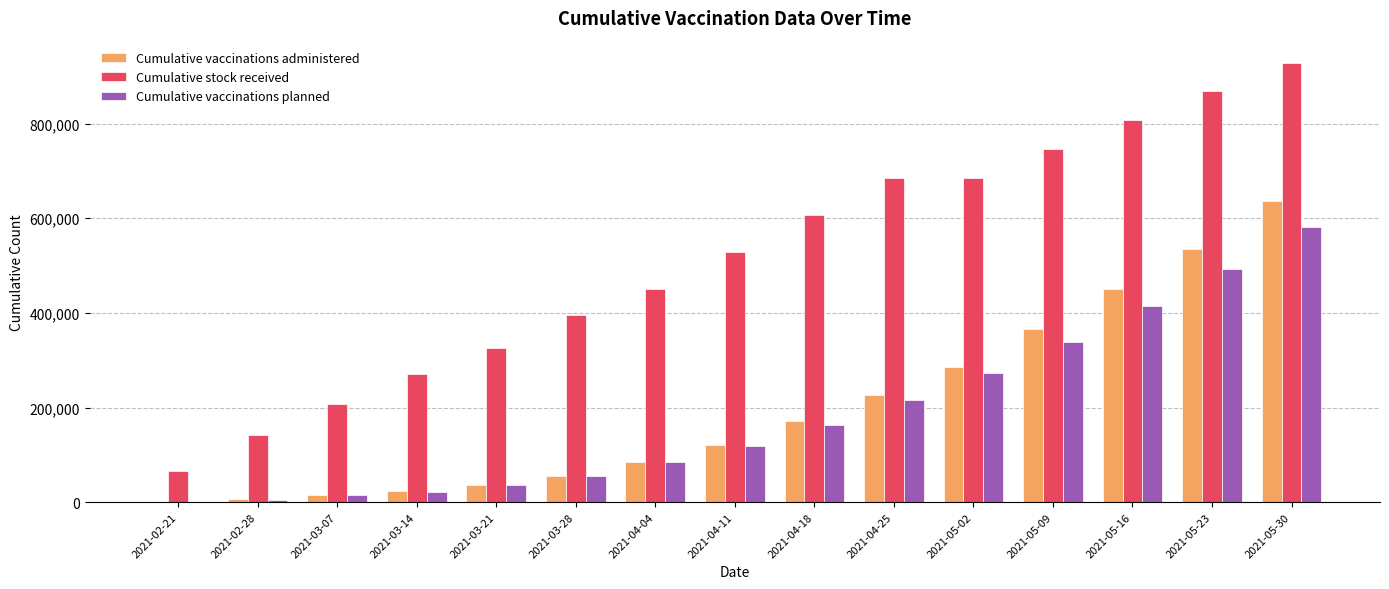

What is the maximum value for Cumulative stock received?

928980